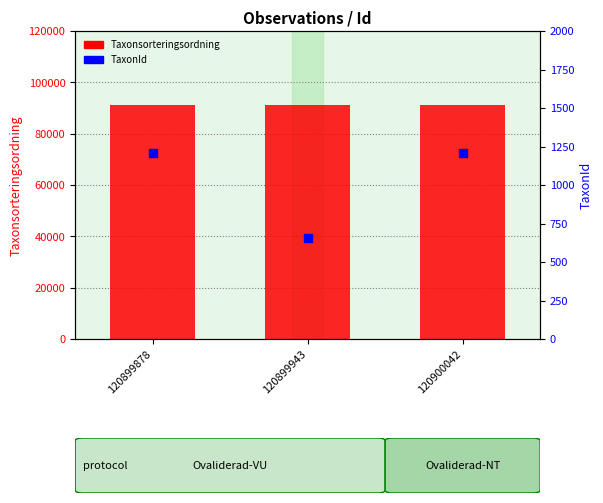

Which series contains the highest Y value?

Taxonsorteringsordning